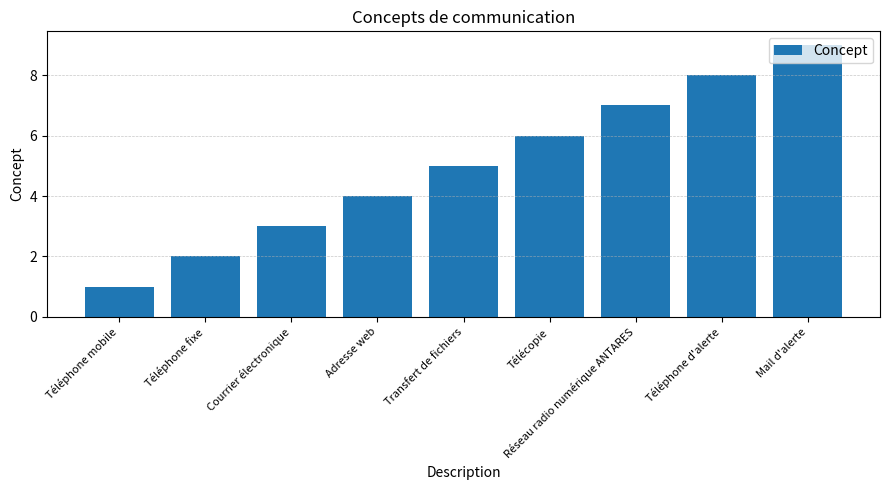

What is the average value?

5